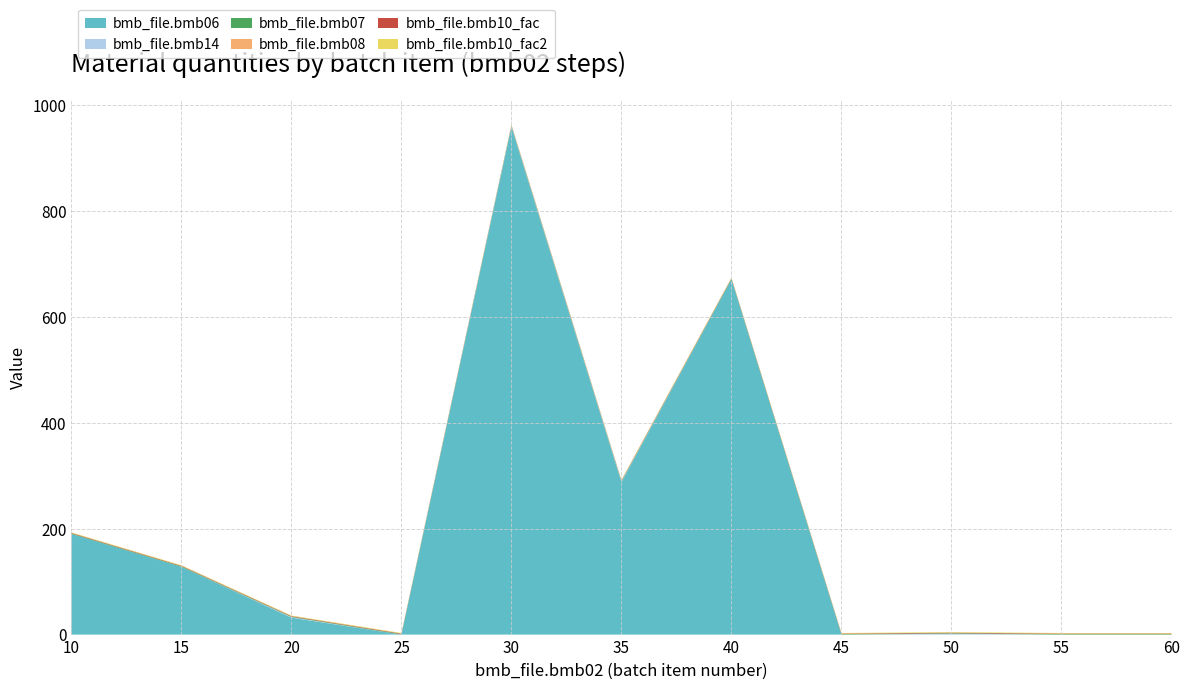

Reading left to right, transcribe all the data shown in this chart.

bmb06: 190.0	128.0	32.0	0.0	959.0	288.0	671.0	0.0	0.6	0.0	0.0
bmb14: 0.0	0.0	1.0	0.0	1.0	1.0	0.0	0.0	1.0	0.0	0.0
bmb07: 1.0	1.0	1.0	1.0	1.0	1.0	1.0	1.0	1.0	1.0	1.0
bmb08: 0.0	0.0	0.0	0.0	0.0	0.0	0.0	0.0	0.0	0.0	0.0
bmb10_fac: 1.0	1.0	1.0	1.0	1.0	1.0	1.0	1.0	1.0	1.0	1.0
bmb10_fac2: 1.0	1.0	1.0	1.0	1.0	1.0	1.0	1.0	1.0	1.0	1.0